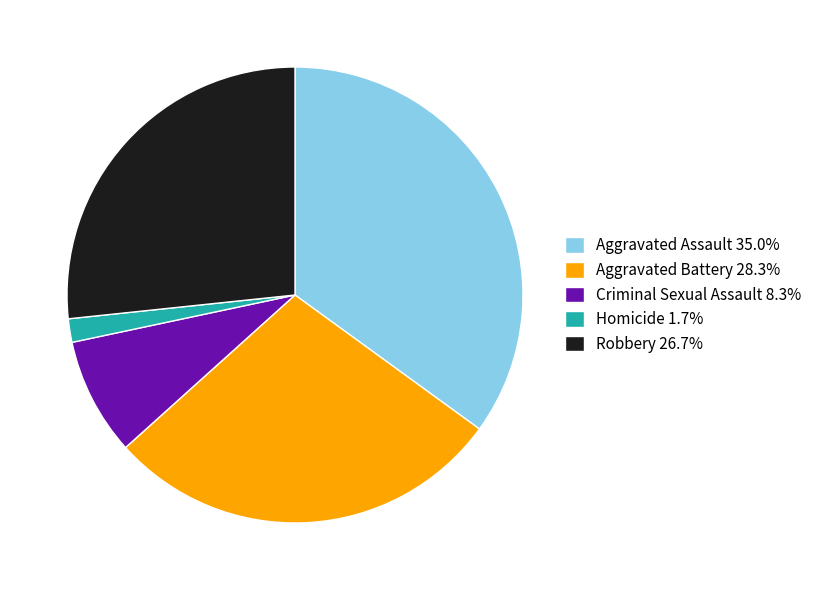

Do Criminal Sexual Assault and Homicide together represent more than half of the pie?

No